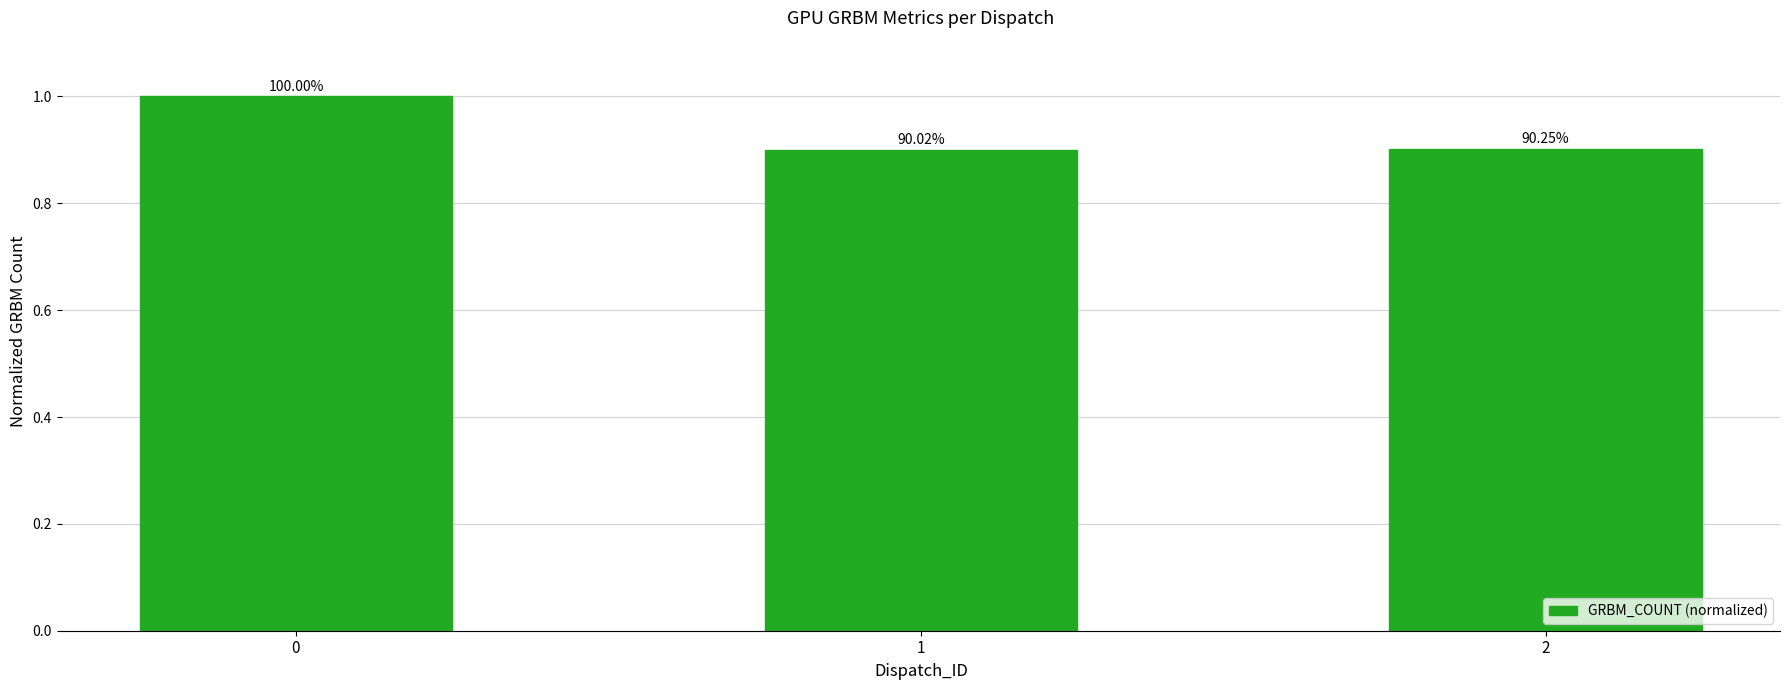

The value at 0 is 1.3. True or false?

False